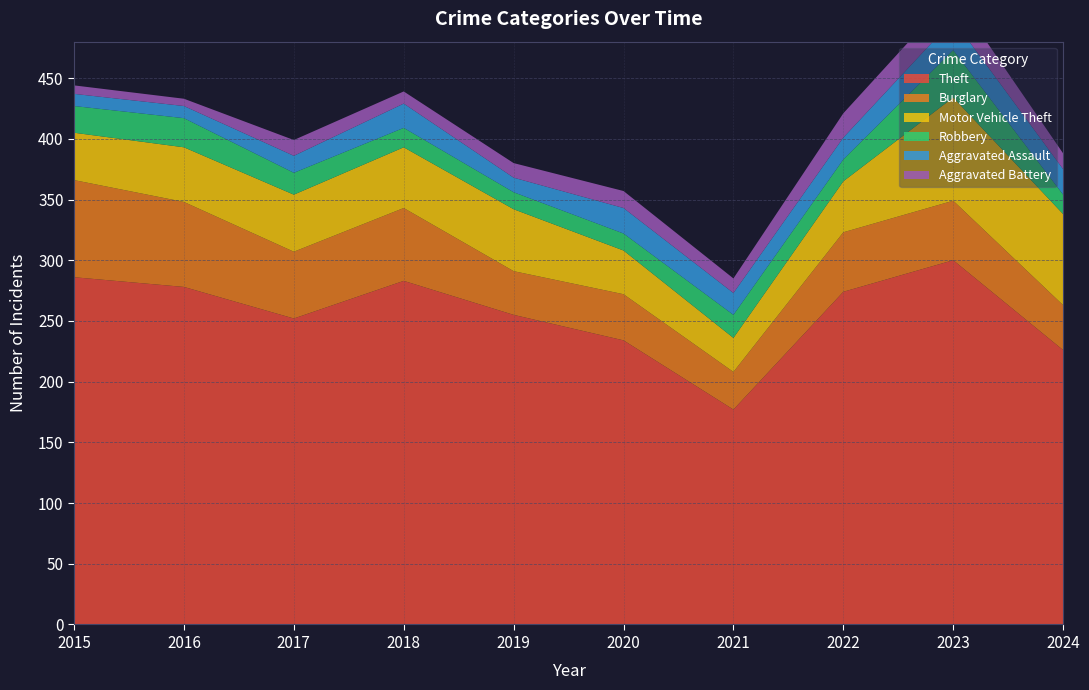

Reading right to left, transcribe all the data shown in this chart.

Theft: 2024=226	2023=300	2022=274	2021=177	2020=234	2019=255	2018=283	2017=252	2016=278	2015=286
Burglary: 2024=37	2023=49	2022=49	2021=31	2020=38	2019=36	2018=60	2017=55	2016=70	2015=80
Motor Vehicle Theft: 2024=75	2023=85	2022=42	2021=28	2020=36	2019=51	2018=50	2017=47	2016=45	2015=39
Robbery: 2024=16	2023=39	2022=18	2021=19	2020=14	2019=14	2018=16	2017=18	2016=24	2015=22
Aggravated Assault: 2024=21	2023=25	2022=18	2021=18	2020=21	2019=12	2018=20	2017=14	2016=10	2015=10
Aggravated Battery: 2024=13	2023=22	2022=20	2021=12	2020=14	2019=12	2018=10	2017=13	2016=6	2015=7